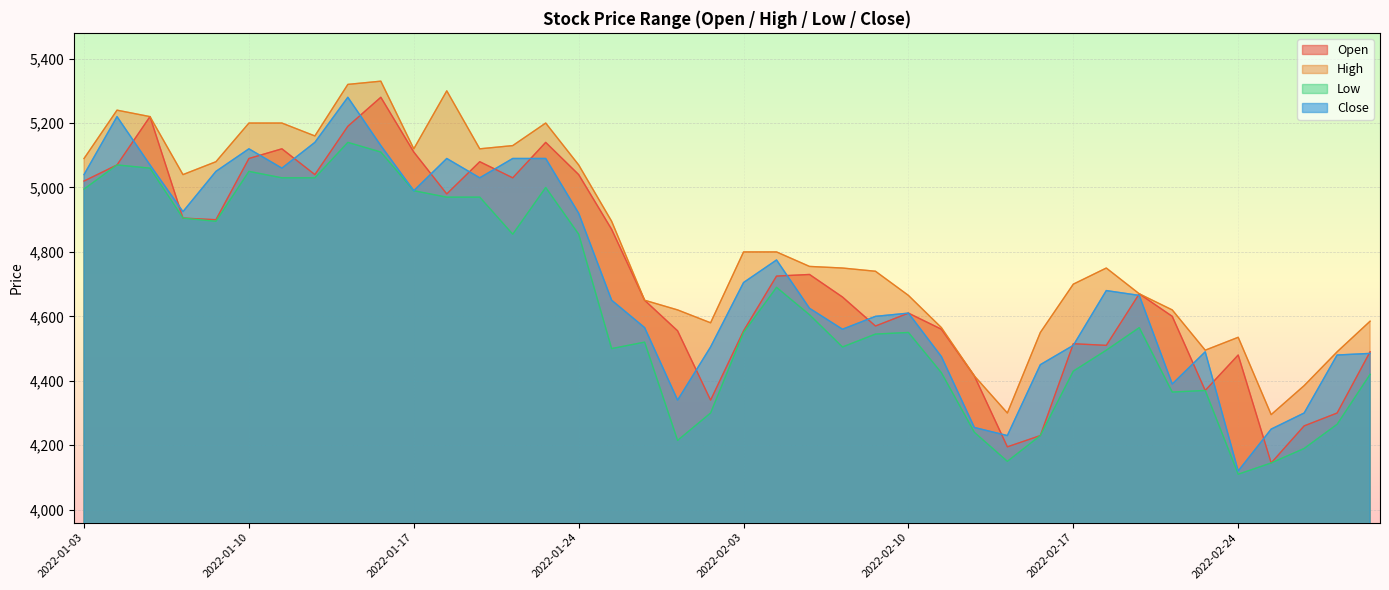

The High series shows 5330 at 2022-01-14. True or false?

True